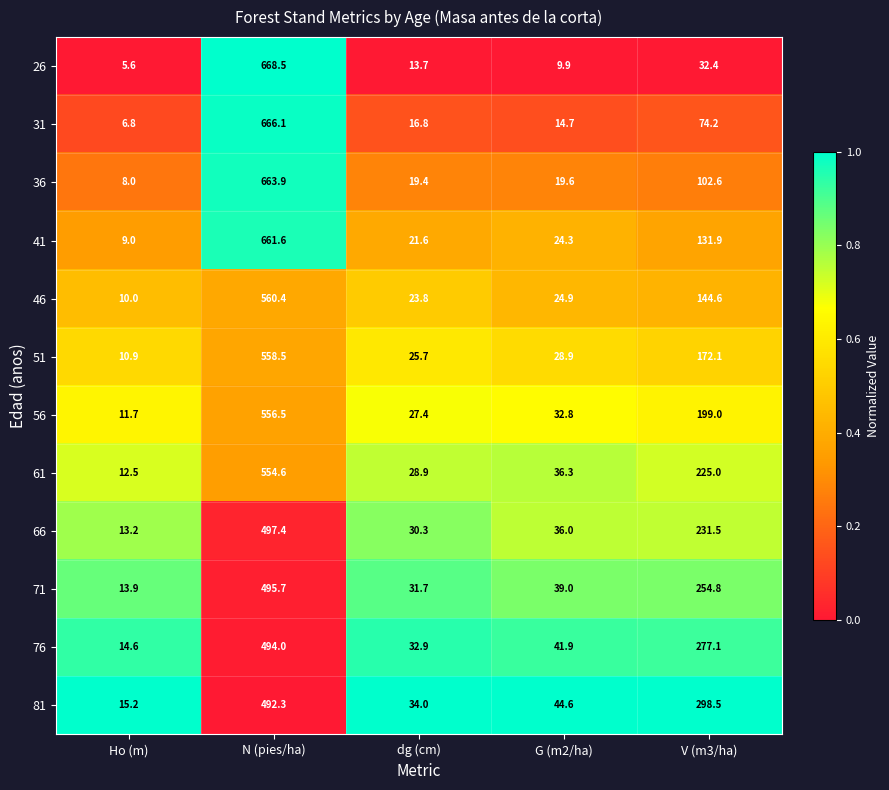

At which category is the sum across all series the highest?

N (pies/ha)